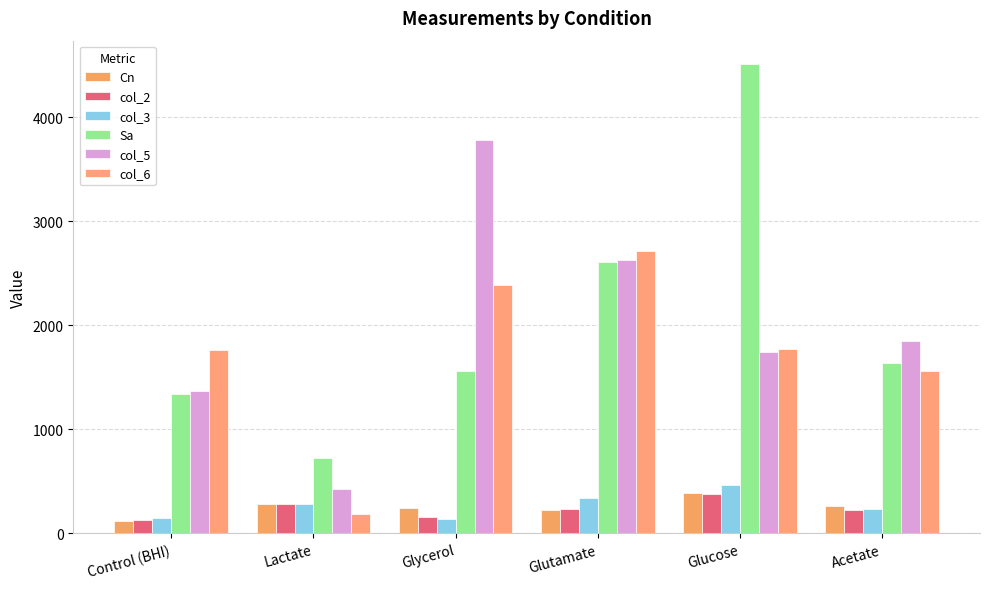

What is the approximate value of Sa at Glycerol?

1558.0